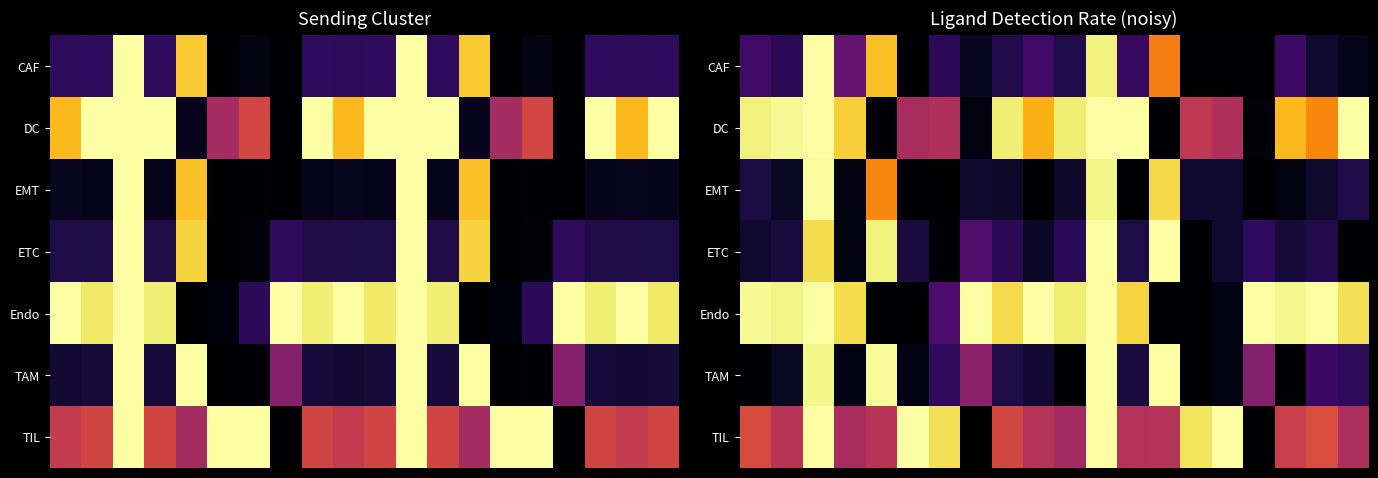

Which category has the lowest value across all series?

5